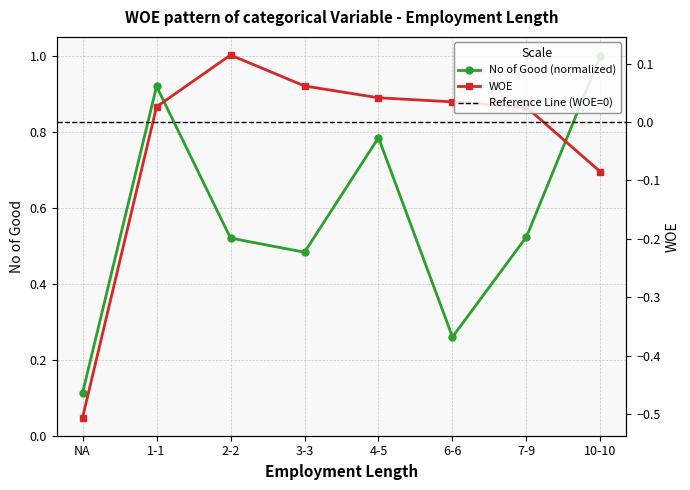

How many data points in WOE are less than 0?

2